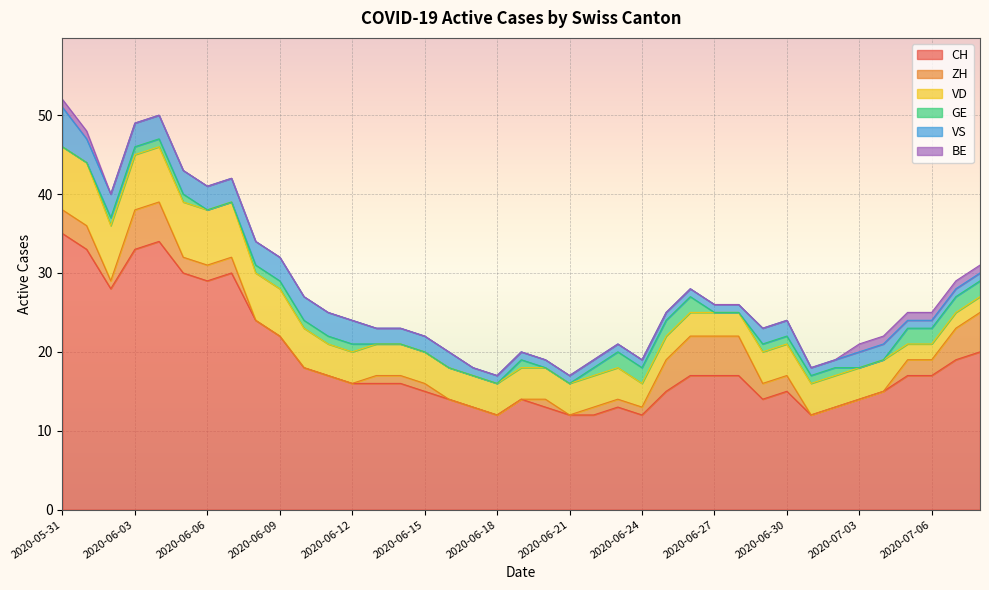

List the labels in order of VS value, largest first.

2020-05-31, 2020-06-01, 2020-06-02, 2020-06-03, 2020-06-04, 2020-06-05, 2020-06-06, 2020-06-07, 2020-06-08, 2020-06-09, 2020-06-10, 2020-06-11, 2020-06-12, 2020-06-13, 2020-06-14, 2020-06-15, 2020-06-16, 2020-06-29, 2020-06-30, 2020-07-03, 2020-07-04, 2020-06-17, 2020-06-18, 2020-06-19, 2020-06-20, 2020-06-21, 2020-06-22, 2020-06-23, 2020-06-24, 2020-06-25, 2020-06-26, 2020-06-27, 2020-06-28, 2020-07-01, 2020-07-02, 2020-07-05, 2020-07-06, 2020-07-07, 2020-07-08